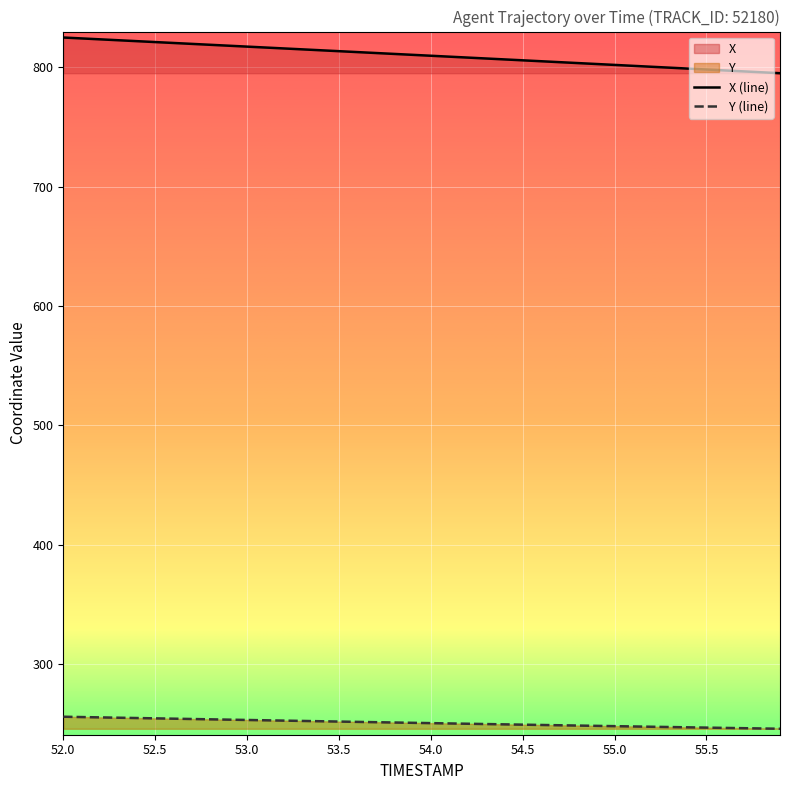

What is the sum of all X values?

32407.8